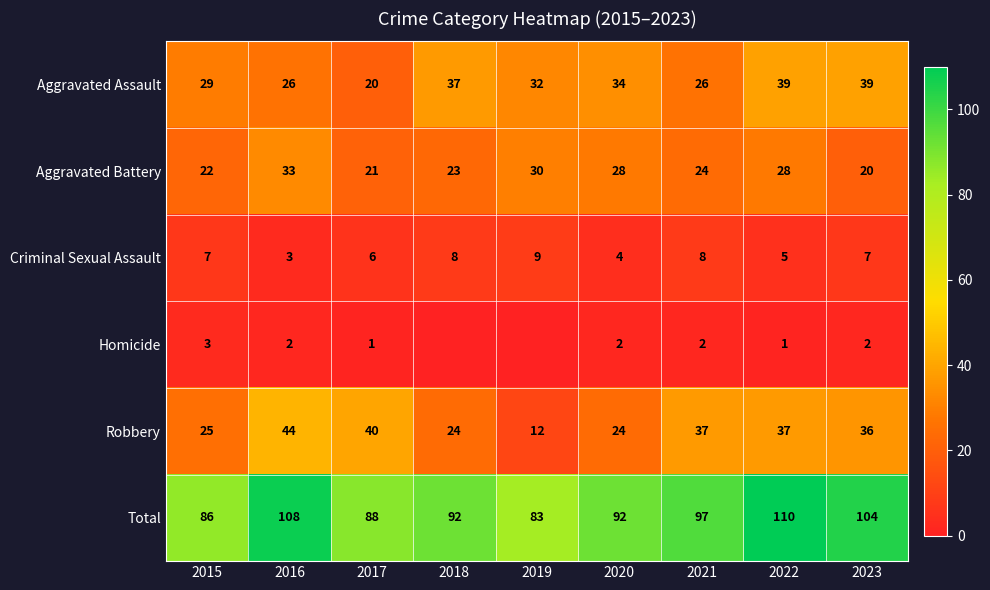

How many categories are shown in the chart?

9